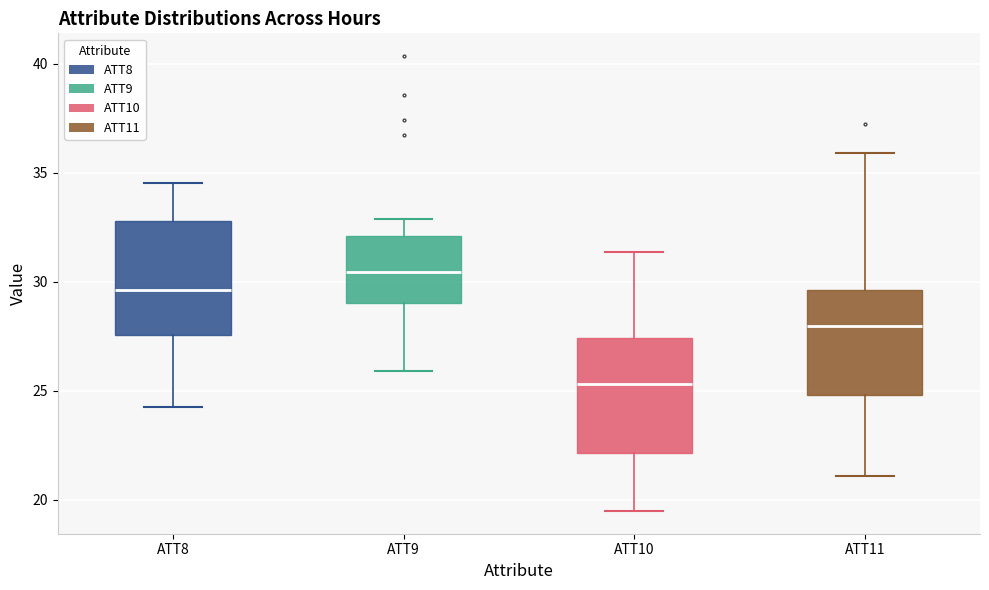

Where is the lower edge of the box for ATT11 on the y-axis? The values are not printed on the chart, so give them approximately, as read against the axis.

25.0